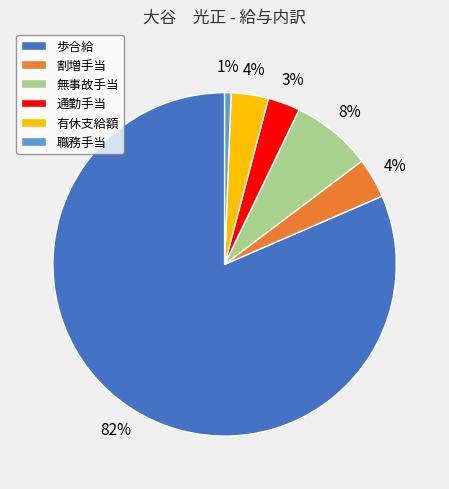

To the nearest percent, what is the difference between the 通勤手当 and 無事故手当 slice percentages?

5%